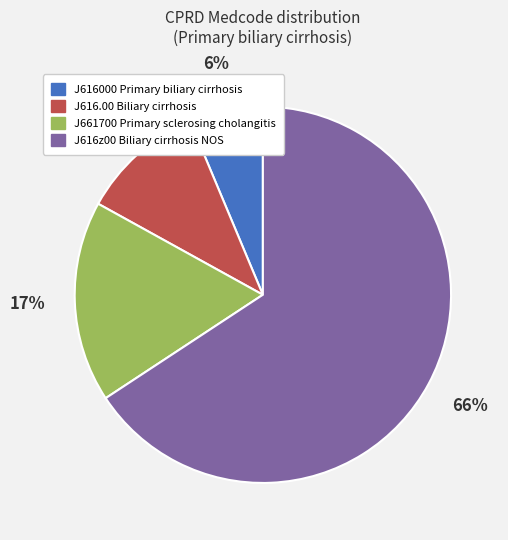

Which slice is the largest?

J616z00 Biliary cirrhosis NOS